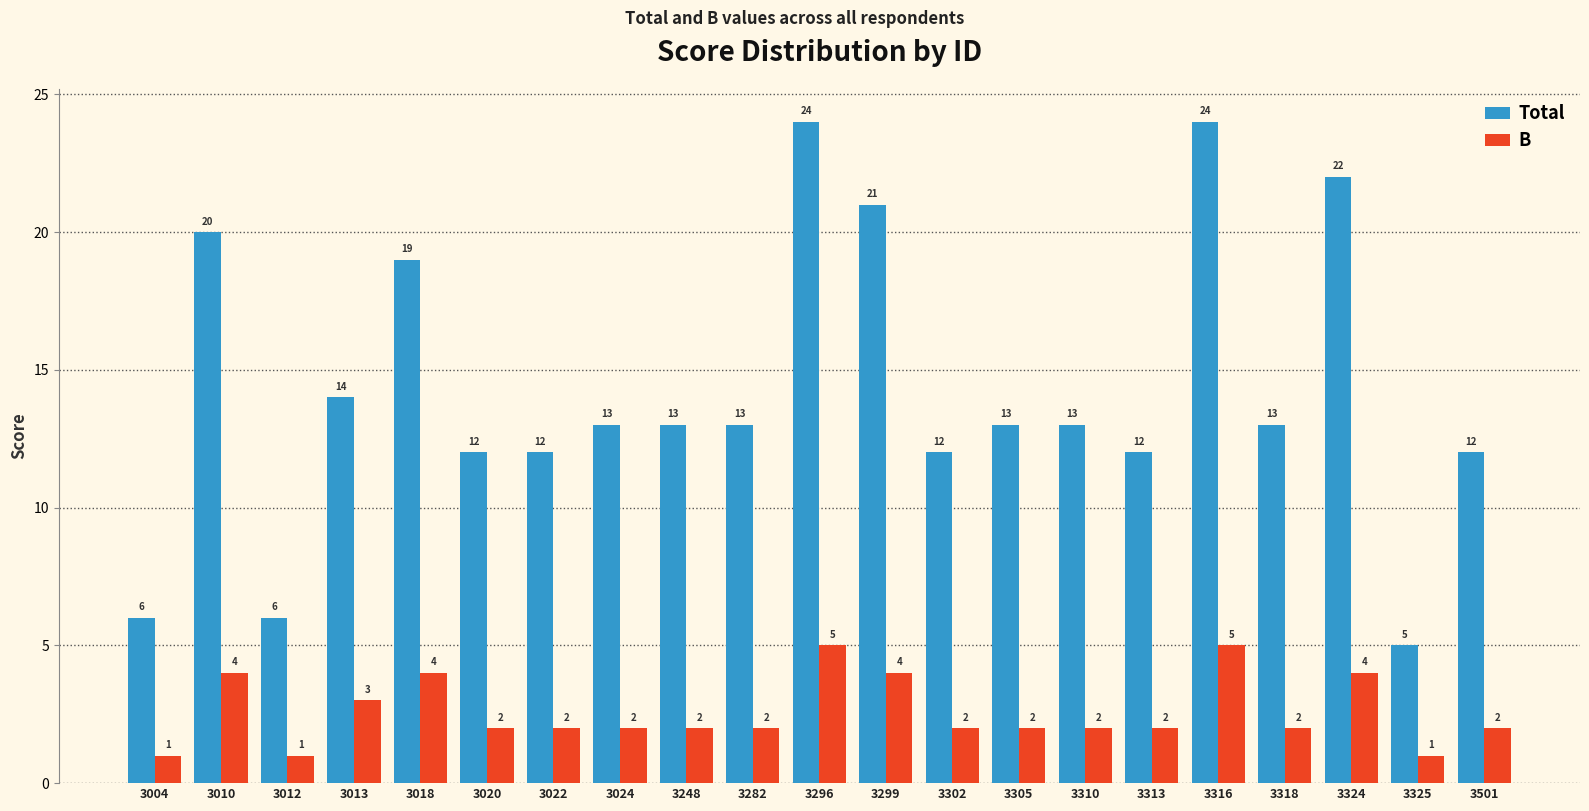

What is the sum of the Total values at 3313 and 3024?

25